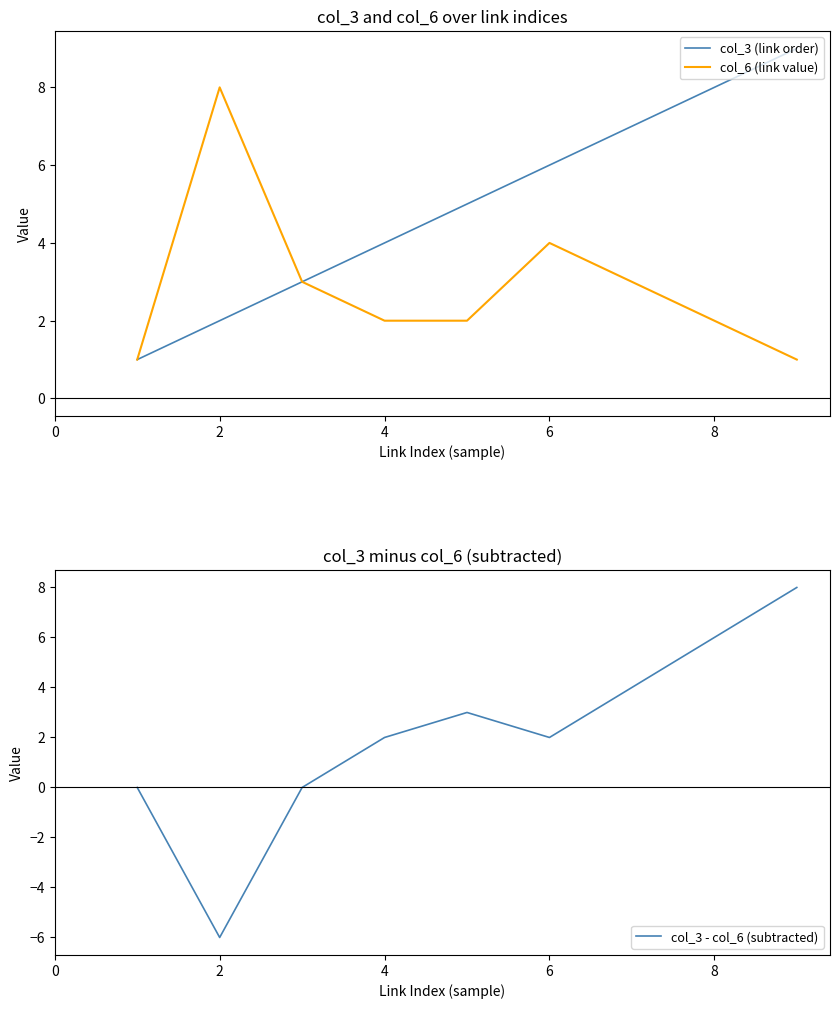

True or false: col_3 - col_6 (subtracted) has a value of 13 at 8.

False